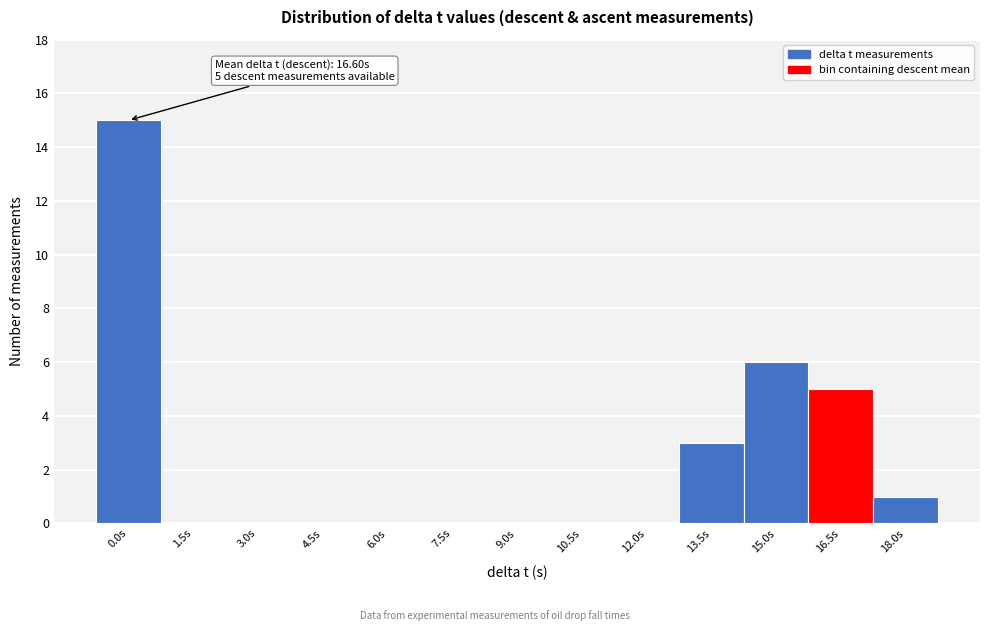

Reading left to right, extract all data points from this chart.

0.0s=15	1.5s=0	3.0s=0	4.5s=0	6.0s=0	7.5s=0	9.0s=0	10.5s=0	12.0s=0	13.5s=3	15.0s=6	16.5s=5	18.0s=1